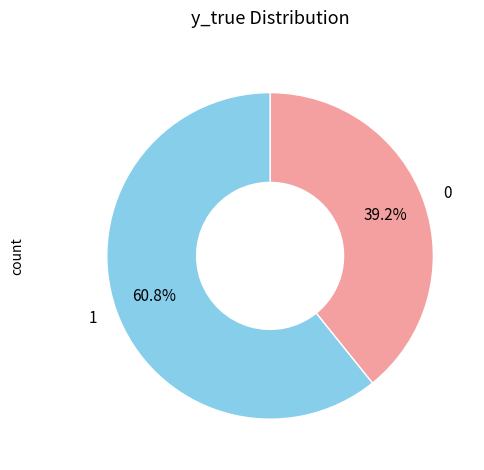

Between 1 and 0, which is larger?

1